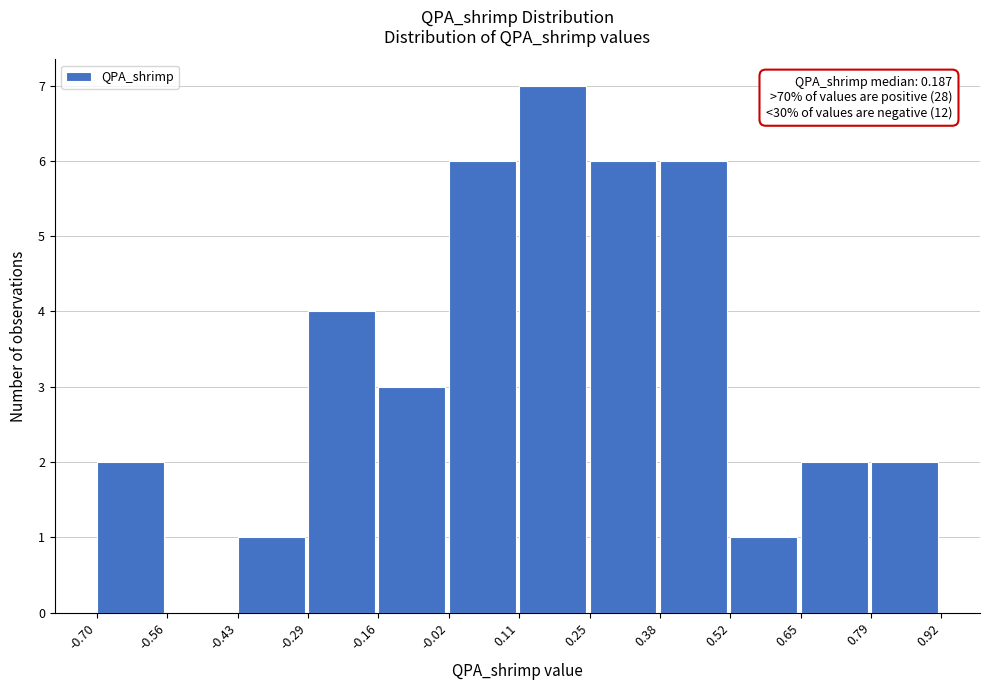

Which range on the x-axis has the tallest bar?

0.11 to 0.25